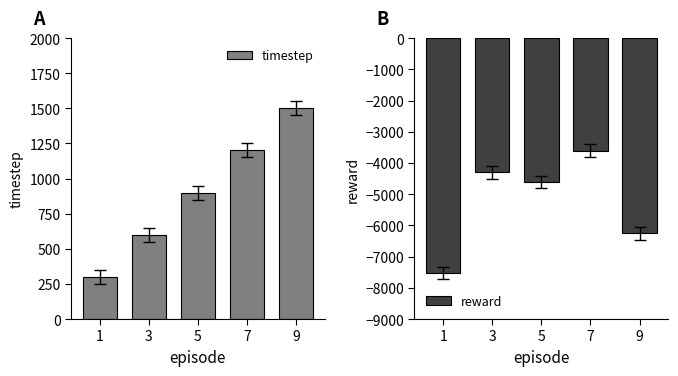

How many series are shown in this chart?

2